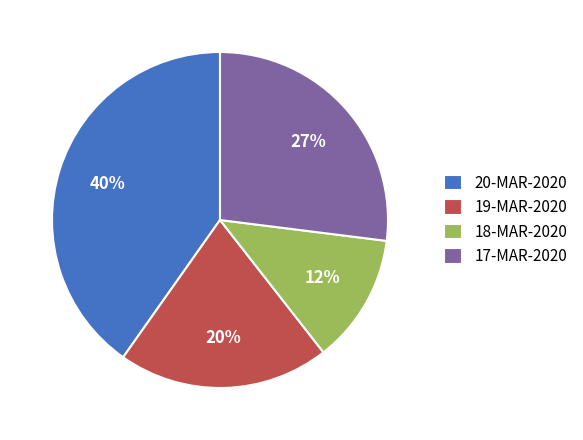

The 18-MAR-2020 slice represents 12% of the pie. True or false?

True